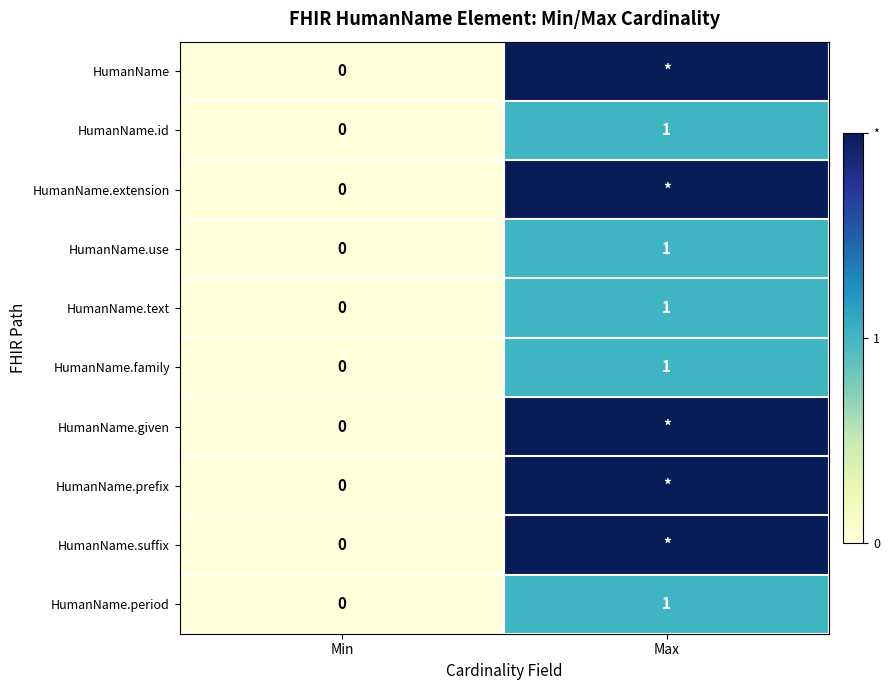

Count the HumanName.use values in the range 0 to 1.

2